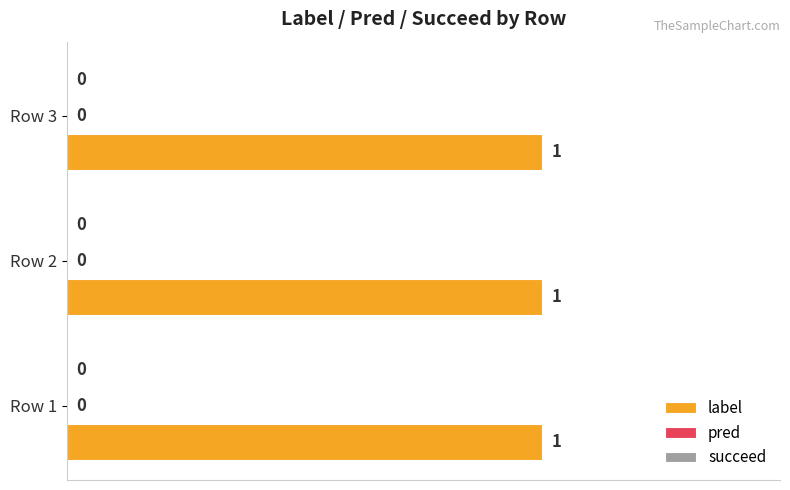

The pred series shows 0 at 1. True or false?

True